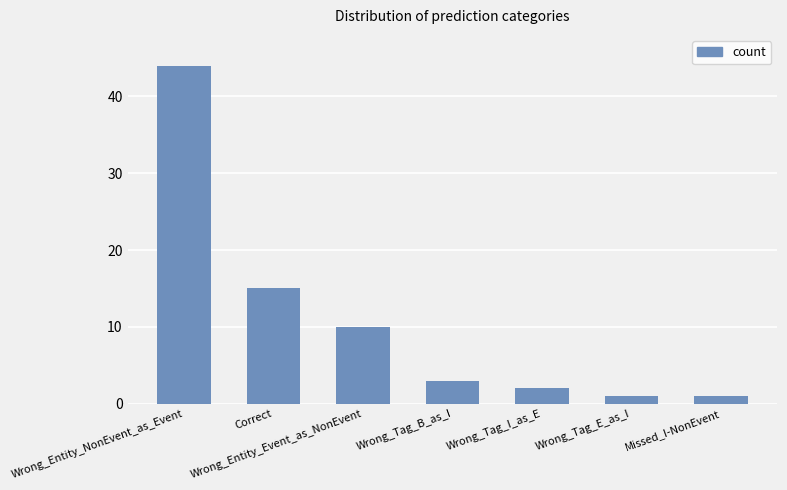

What is the sum of all values?

76